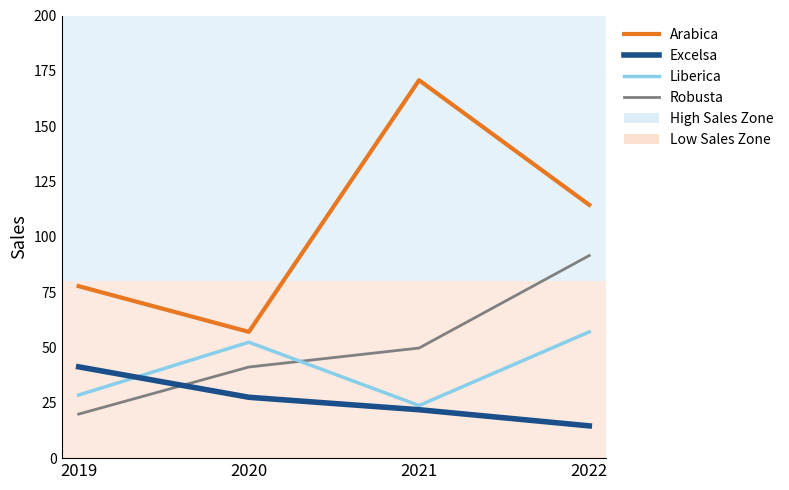

What is the difference between the maximum and minimum values in the Excelsa series?

26.7